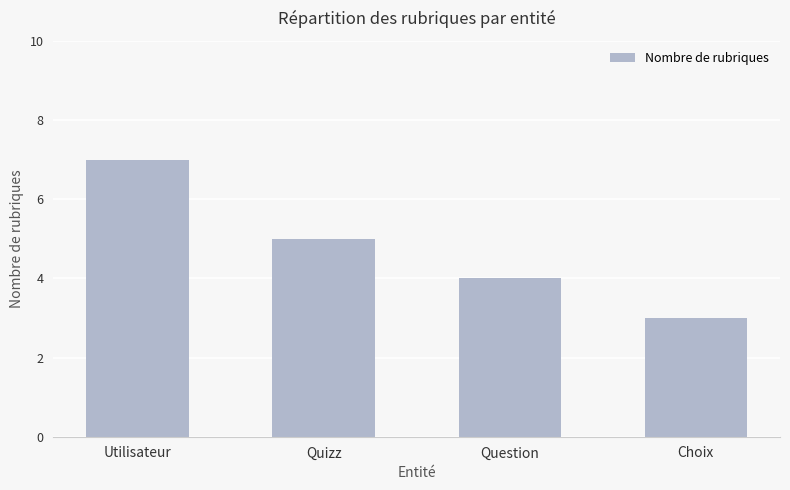

Rank the categories by value from highest to lowest.

Utilisateur, Quizz, Question, Choix